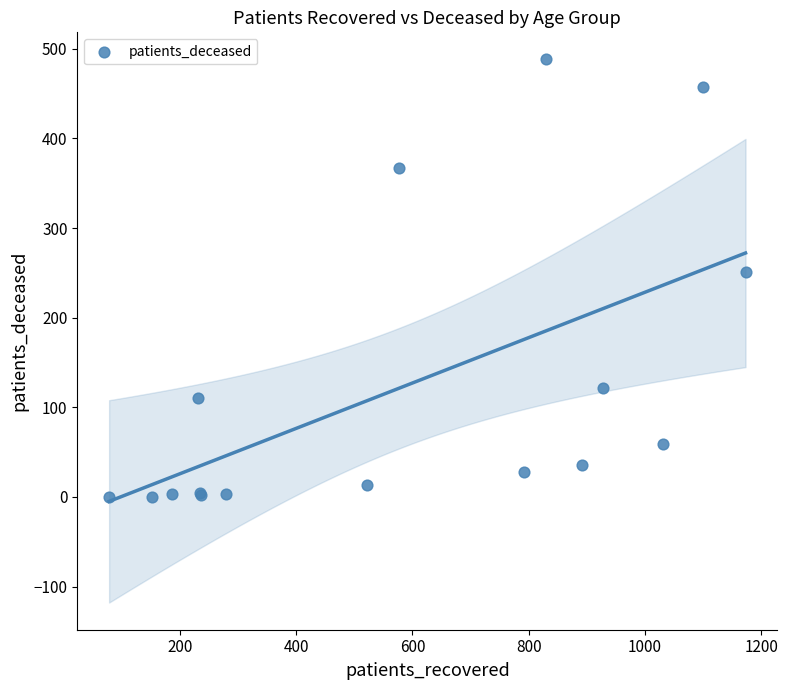

What Y value in the scatter plot is closest to 244?

251